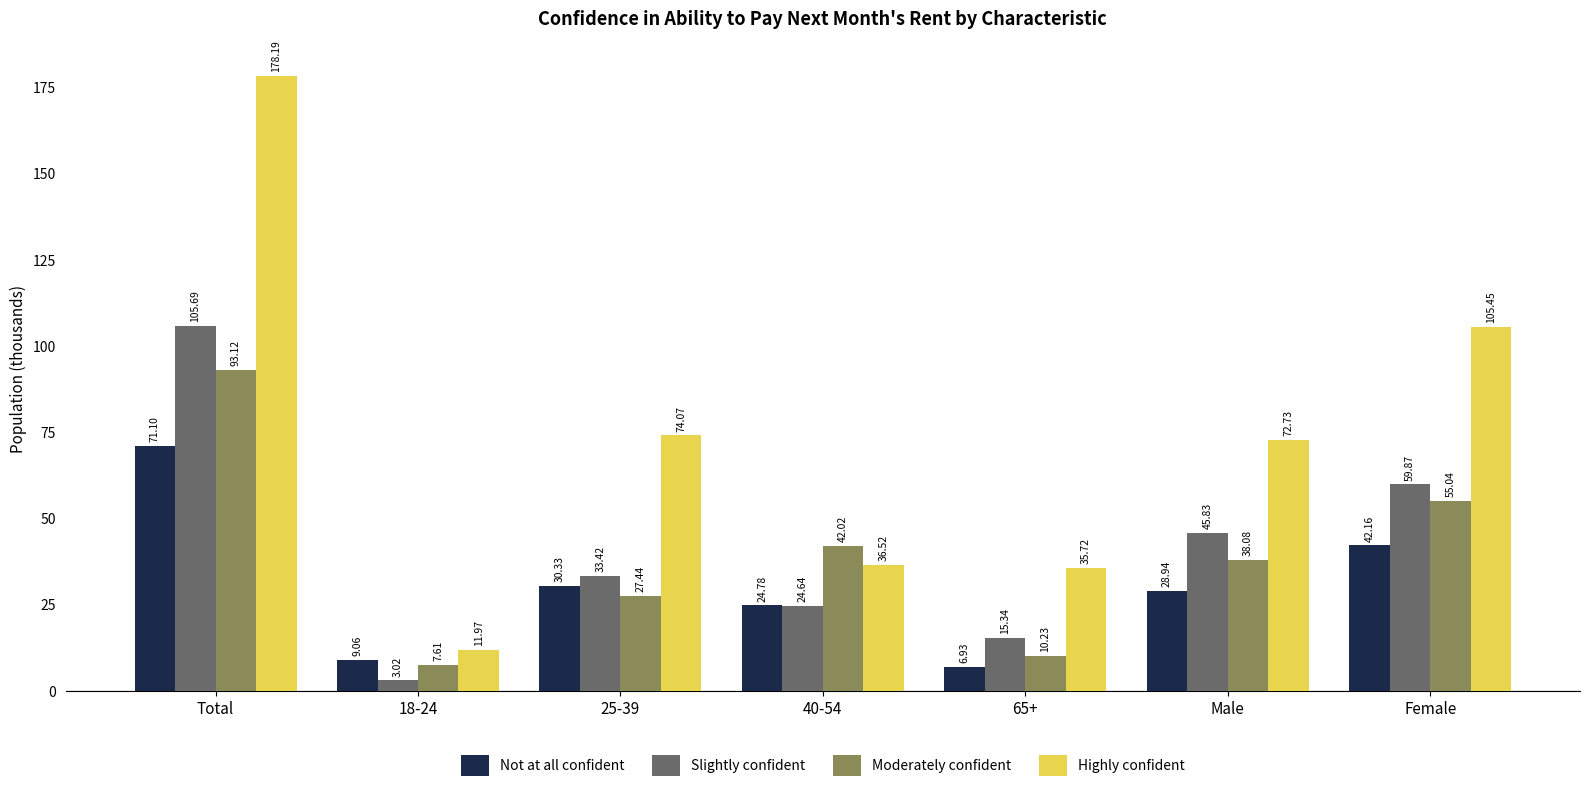

What is the difference between the Not at all confident values at Male and 65+?

22.0